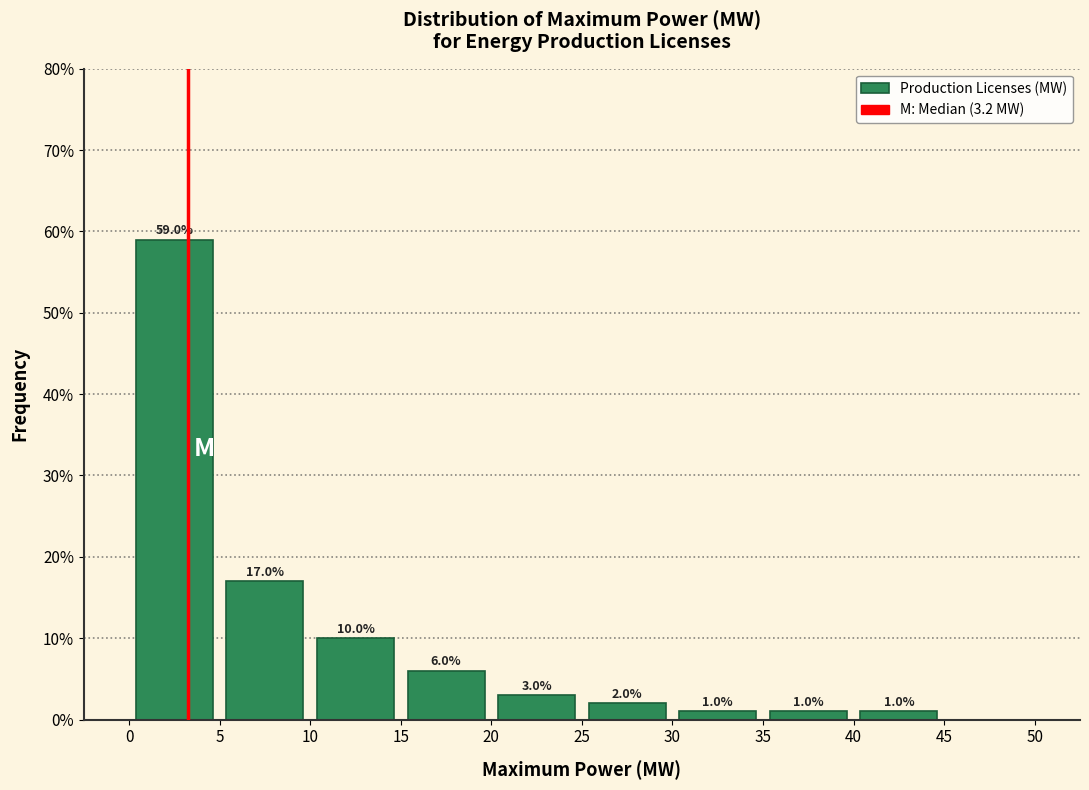

Which range on the x-axis has the tallest bar?

0 to 5